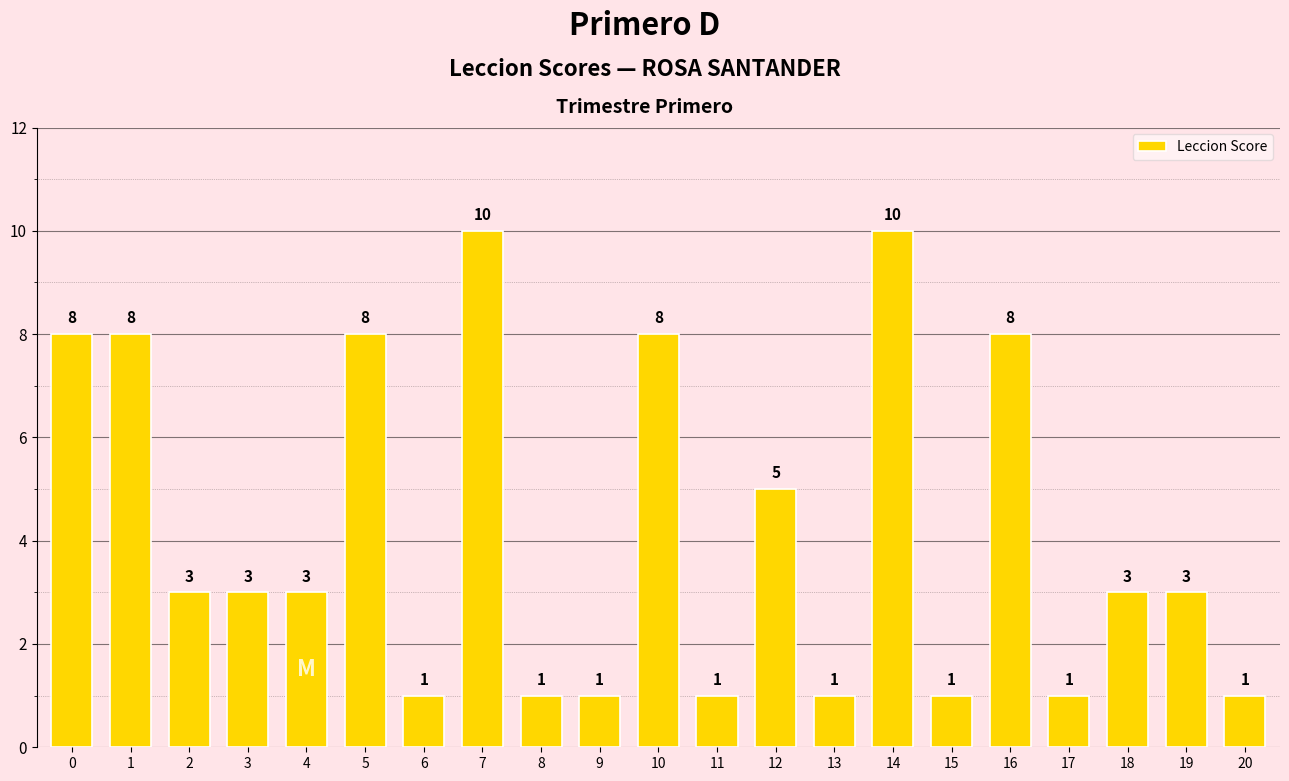

What is the greatest value displayed?

10